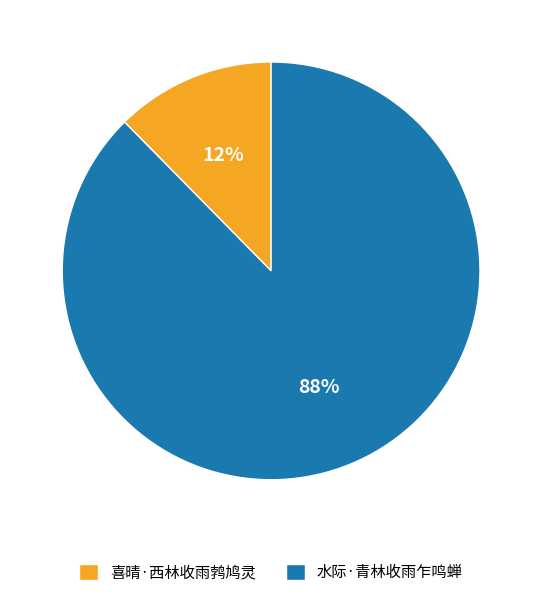

How many segments does this pie chart have?

2